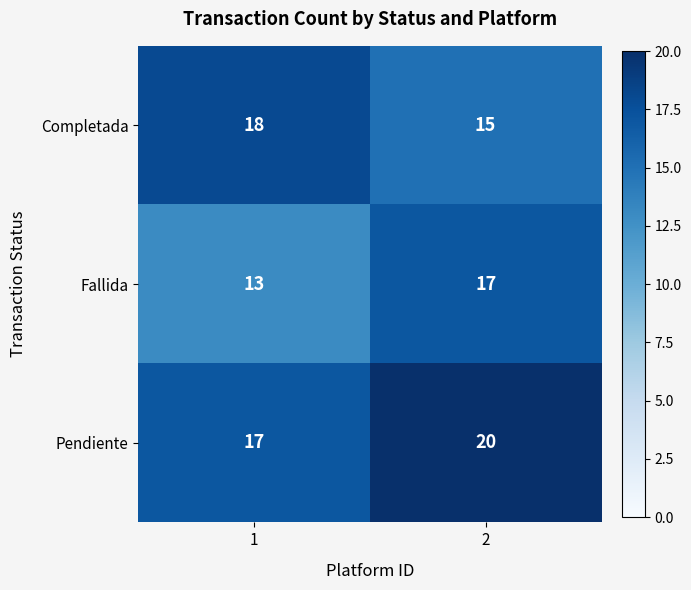

The value of Fallida at 2 is 17. True or false?

True